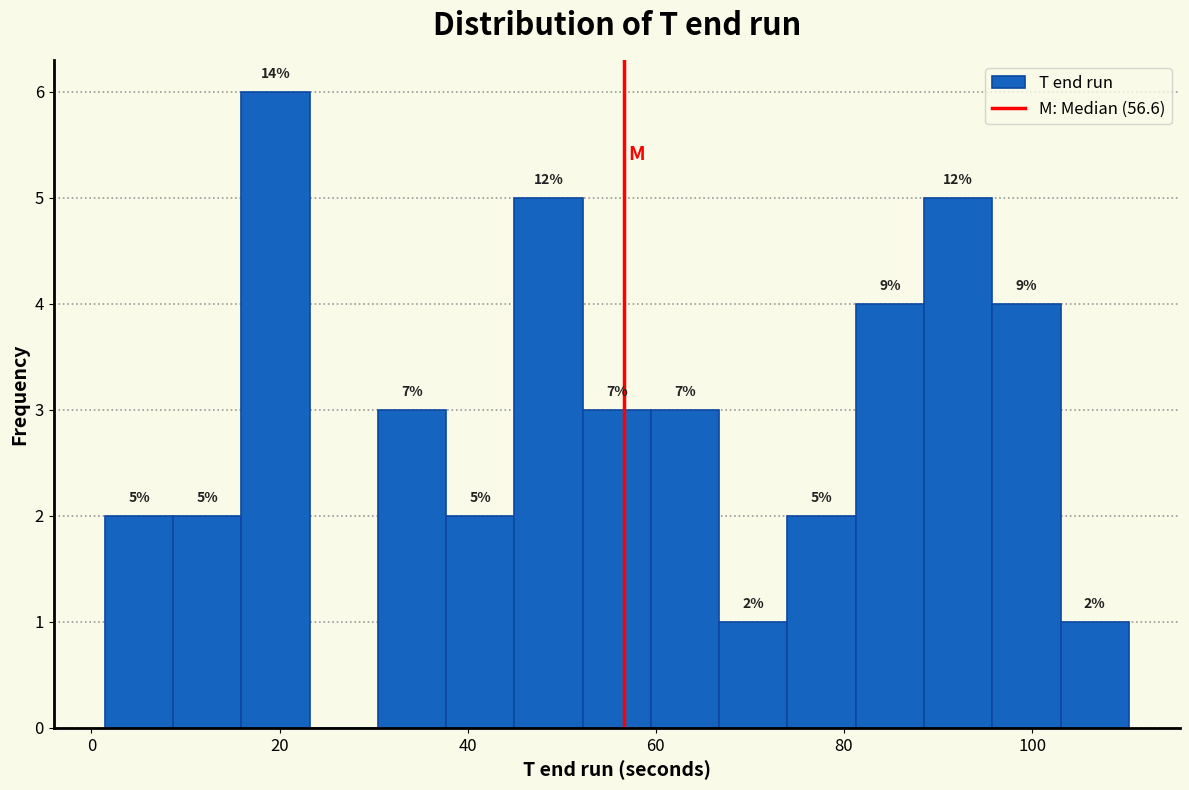

Around what value on the x-axis is the tallest bar? Give the approximate position of its centre, as read against the axis.

20